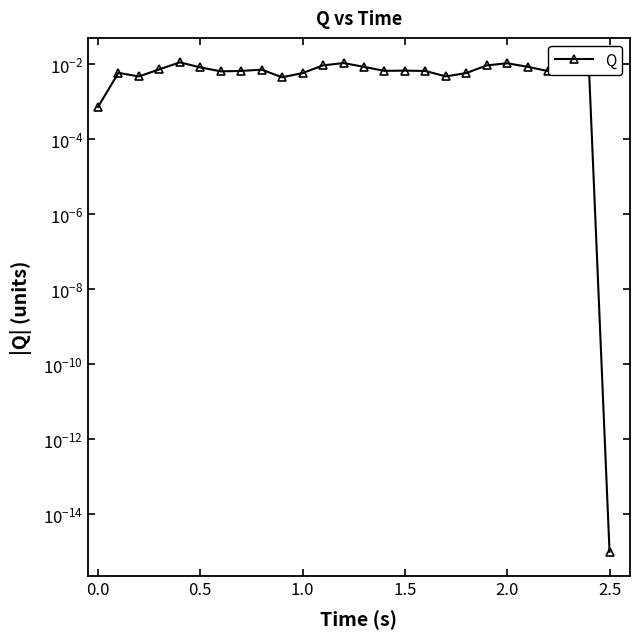

How many distinct data groups are displayed?

1